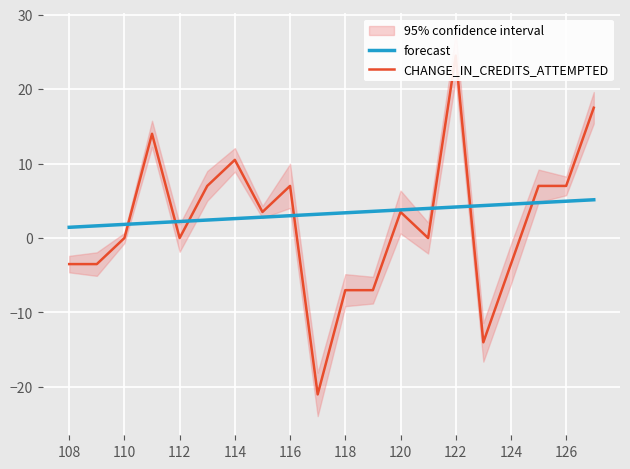

What is the maximum value for forecast?

5.1